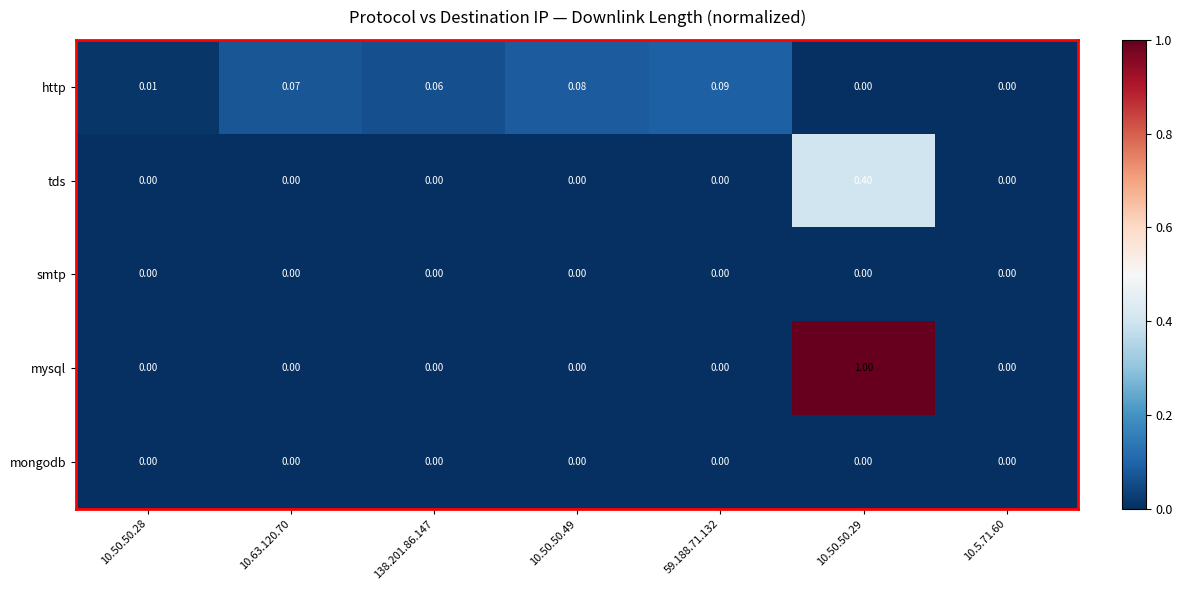

At which category is the sum across all series the highest?

10.50.50.29